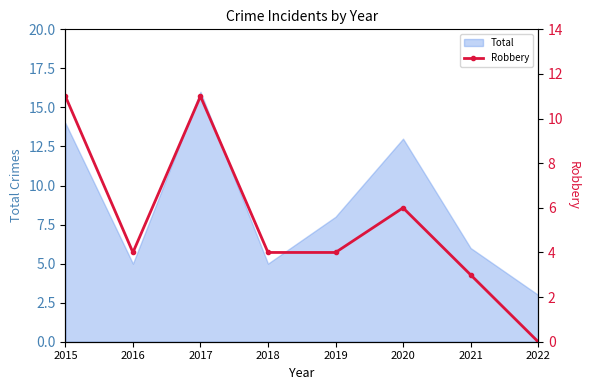

Which has a higher value, 2020 or 2019?

2020